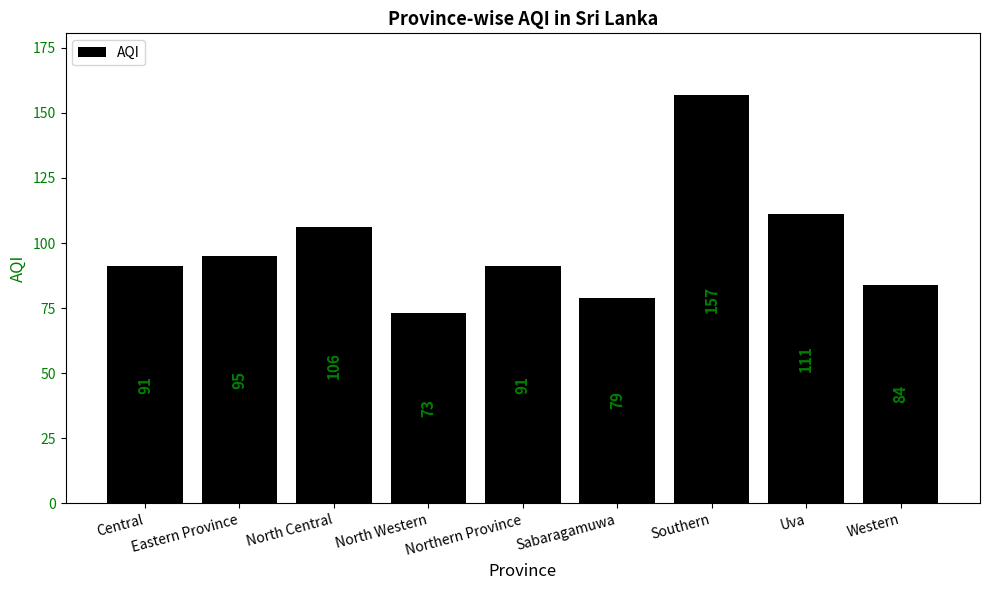

The value at Northern Province is 91. True or false?

True